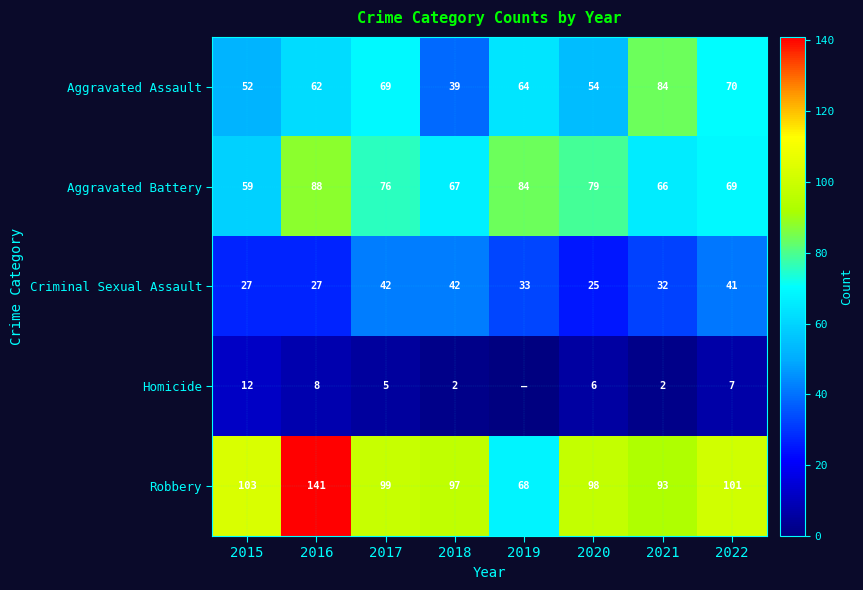

List the labels in order of Robbery value, largest first.

2016, 2015, 2022, 2017, 2020, 2018, 2021, 2019